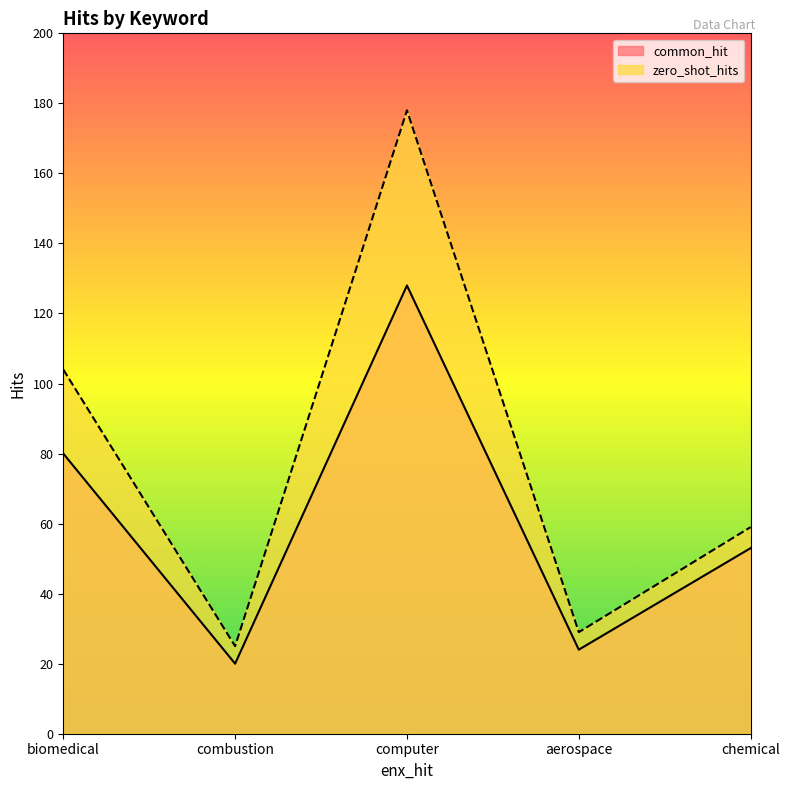

The common_hit series shows 34 at aerospace. True or false?

False